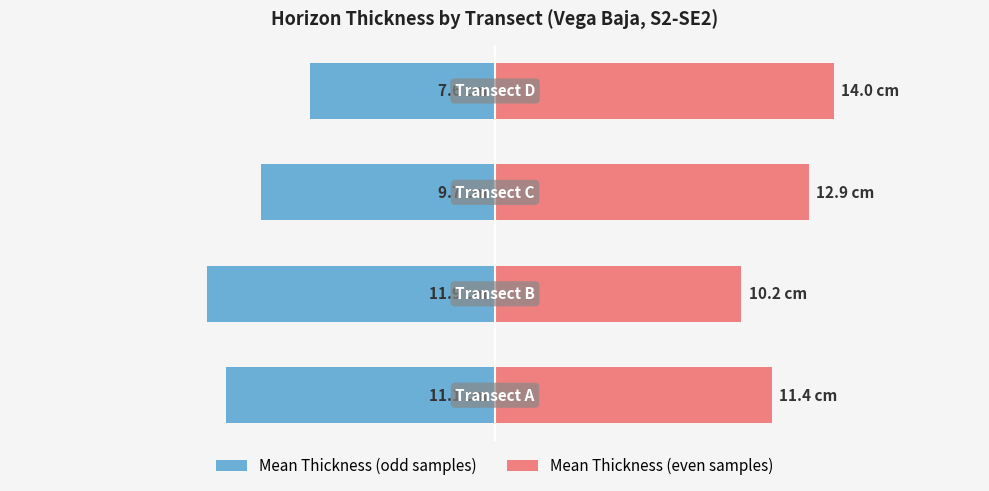

The value of Mean Thickness (even samples) at −20 is 11.4. True or false?

True